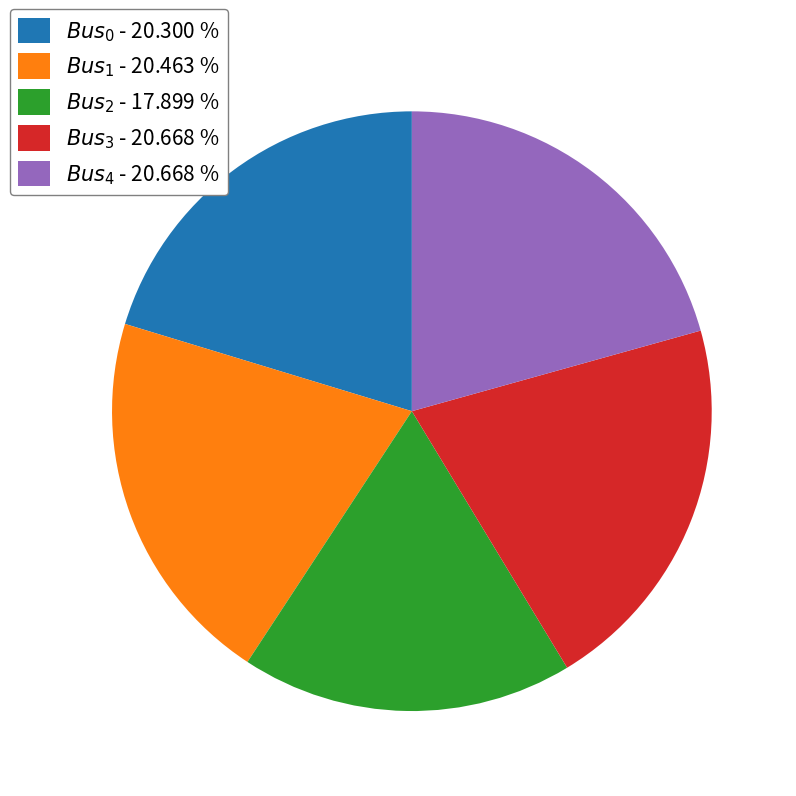

Is there a majority slice in this chart?

No